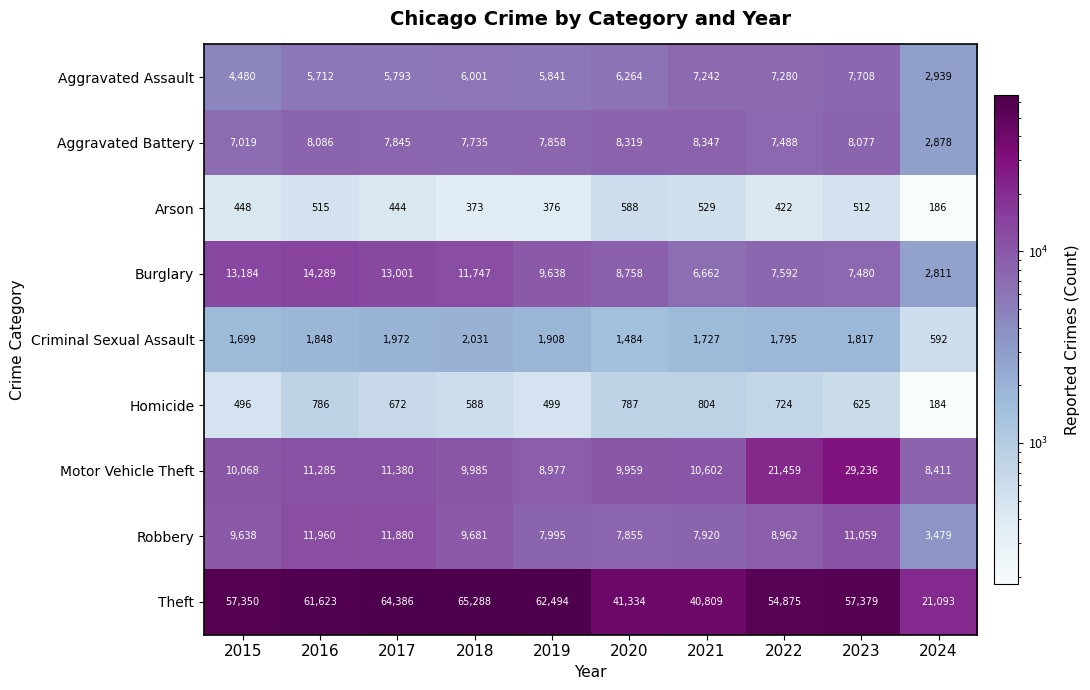

The value of Criminal Sexual Assault at 2023 is 2429. True or false?

False